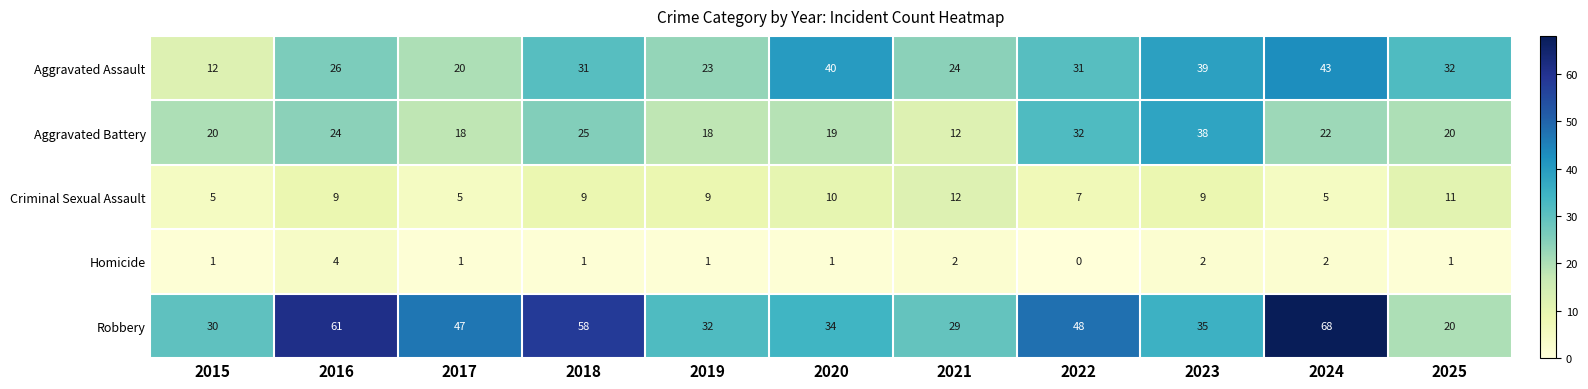

Which label corresponds to the largest value in the chart?

2024